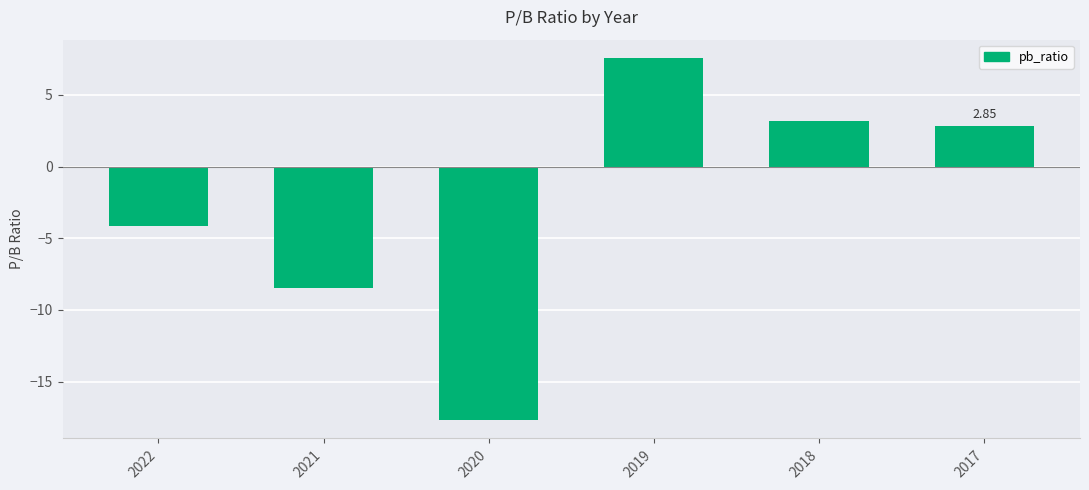

What is the sum of the values at 2019 and 2017?

10.4